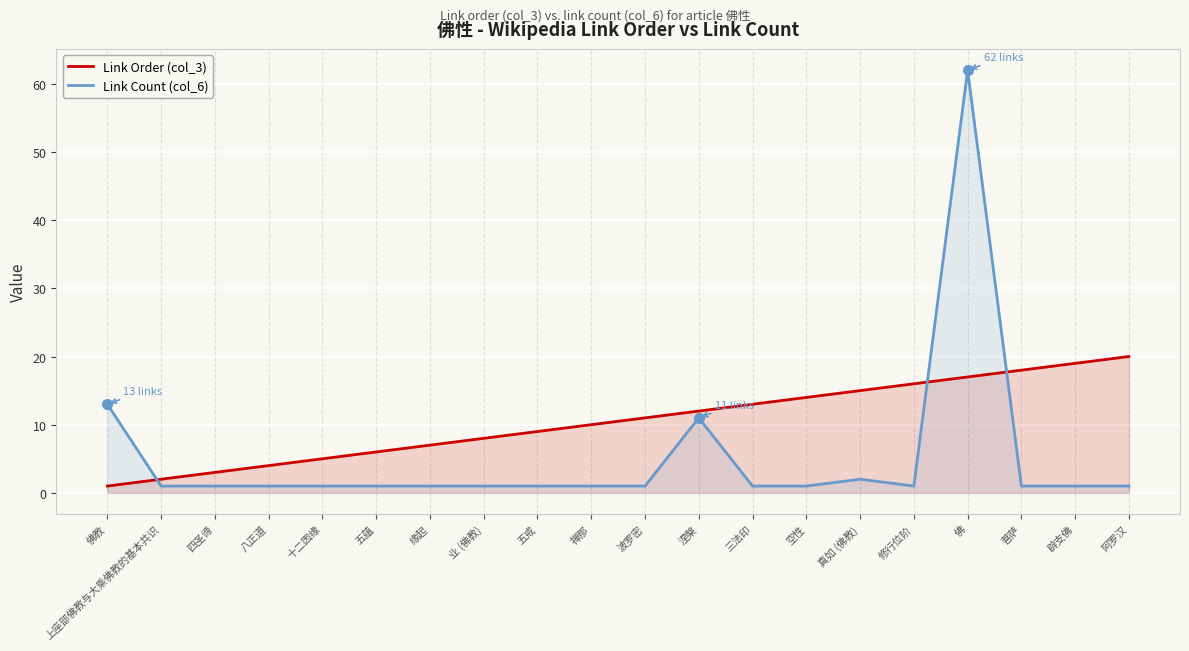

What is the maximum value for Link Order (col_3)?

20